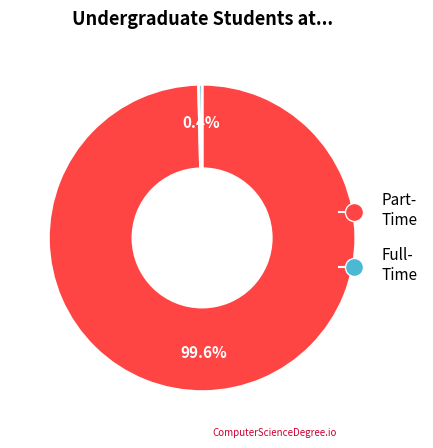

Is there a majority slice in this chart?

Yes